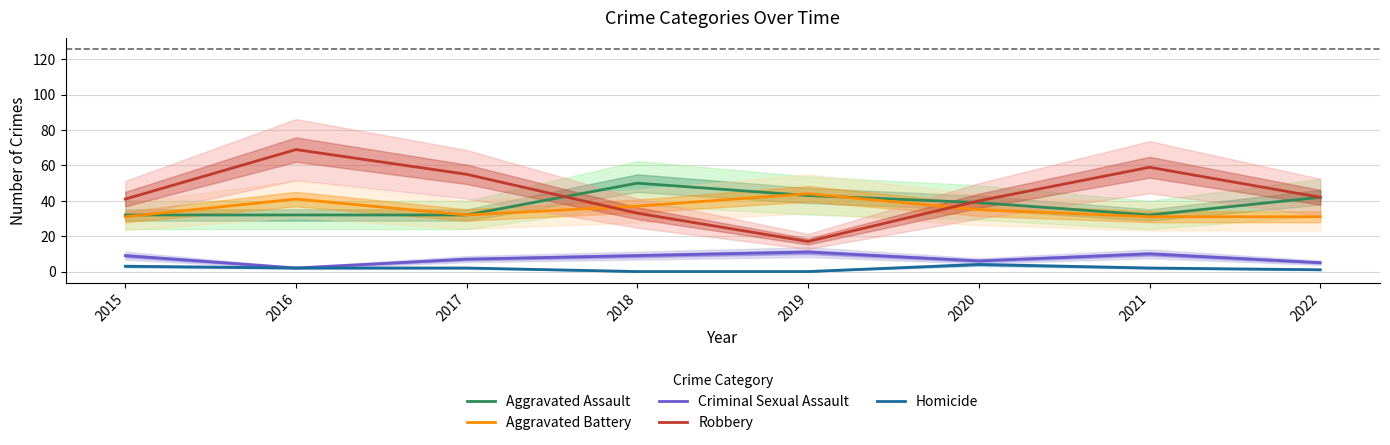

Reading left to right, transcribe all the data shown in this chart.

Aggravated Assault: 2015=32	2016=32	2017=32	2018=50	2019=43	2020=39	2021=32	2022=42
Aggravated Battery: 2015=31	2016=41	2017=32	2018=37	2019=44	2020=35	2021=31	2022=31
Criminal Sexual Assault: 2015=9	2016=2	2017=7	2018=9	2019=11	2020=6	2021=10	2022=5
Robbery: 2015=41	2016=69	2017=55	2018=33	2019=17	2020=40	2021=59	2022=42
Homicide: 2015=3	2016=2	2017=2	2018=0	2019=0	2020=4	2021=2	2022=1